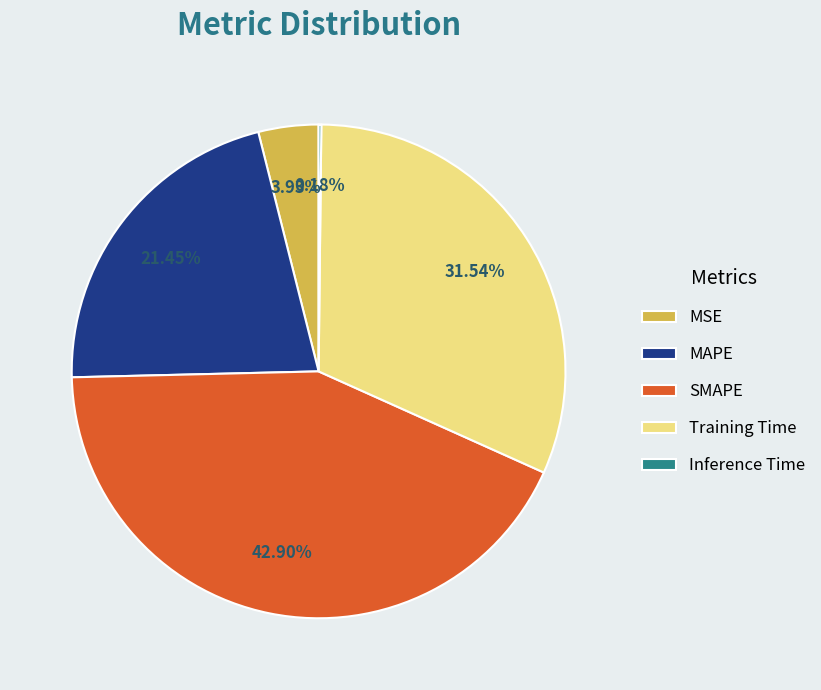

Which category has the biggest portion of the pie?

SMAPE